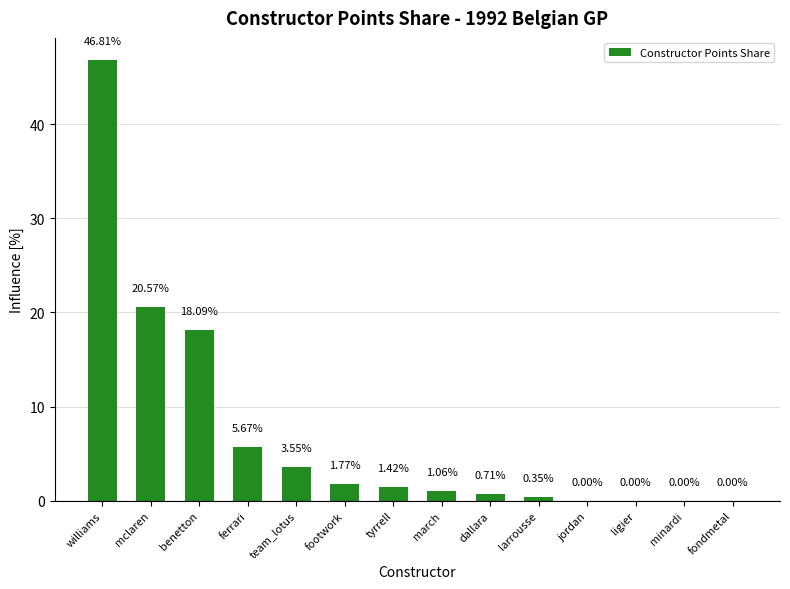

Approximately how many times larger is the value at williams compared to benetton?

2.6